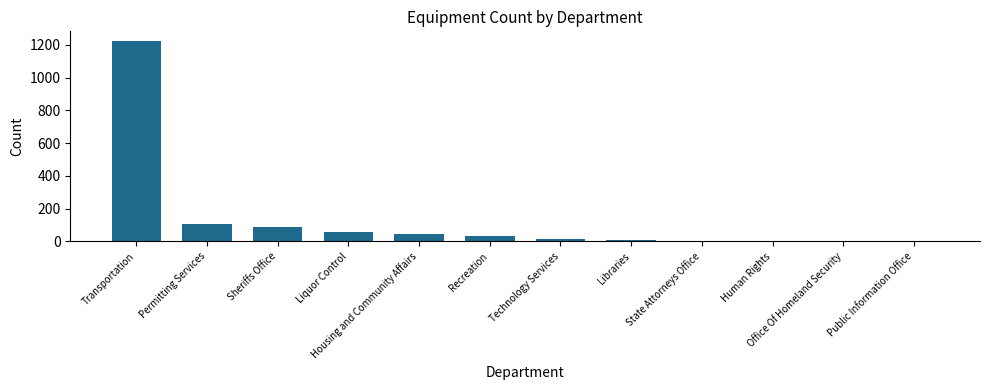

True or false: the data shows 1221 at Transportation.

True